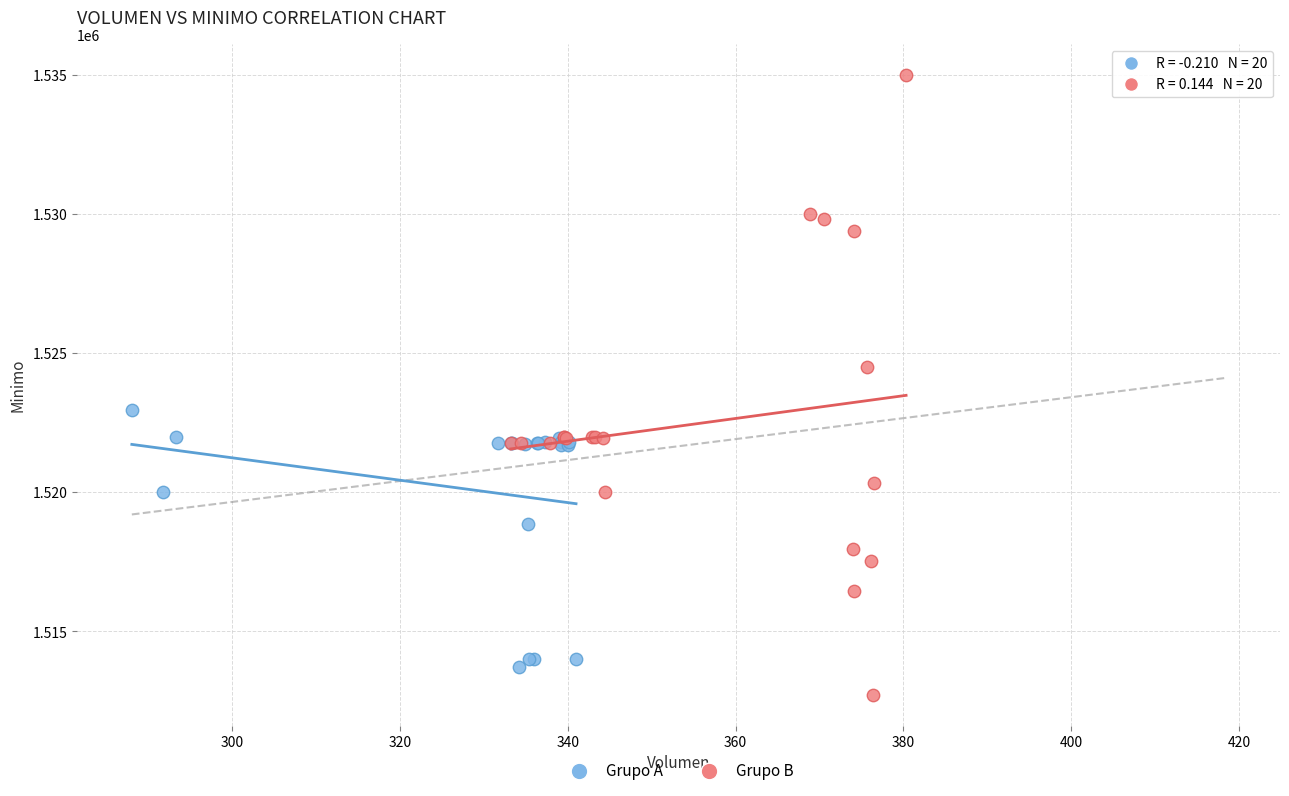

Which series contains the highest Y value?

Grupo B